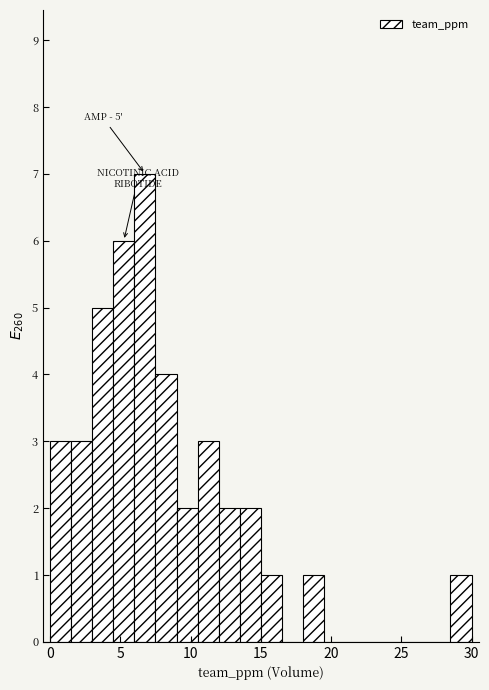

Around what value on the x-axis is the tallest bar? Give the approximate position of its centre, as read against the axis.

7.0